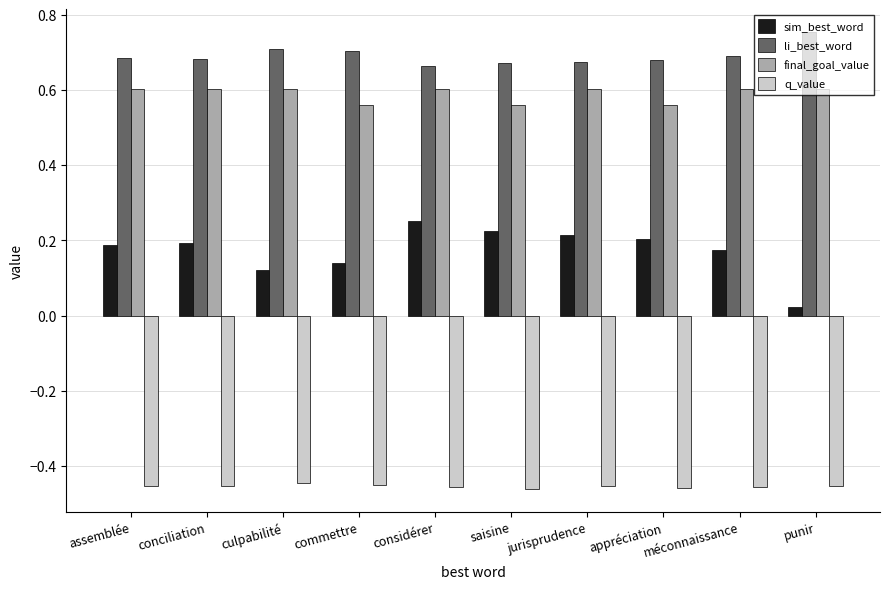

At which label does sim_best_word reach its minimum?

punir